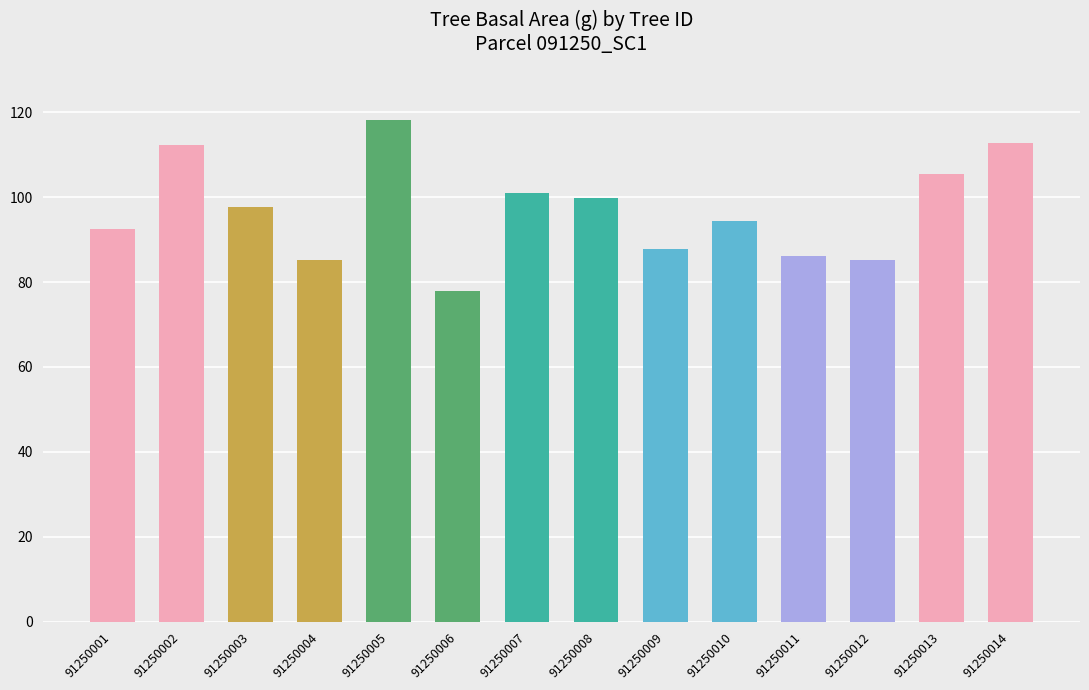

Which has a higher value, 91250011 or 91250006?

91250011